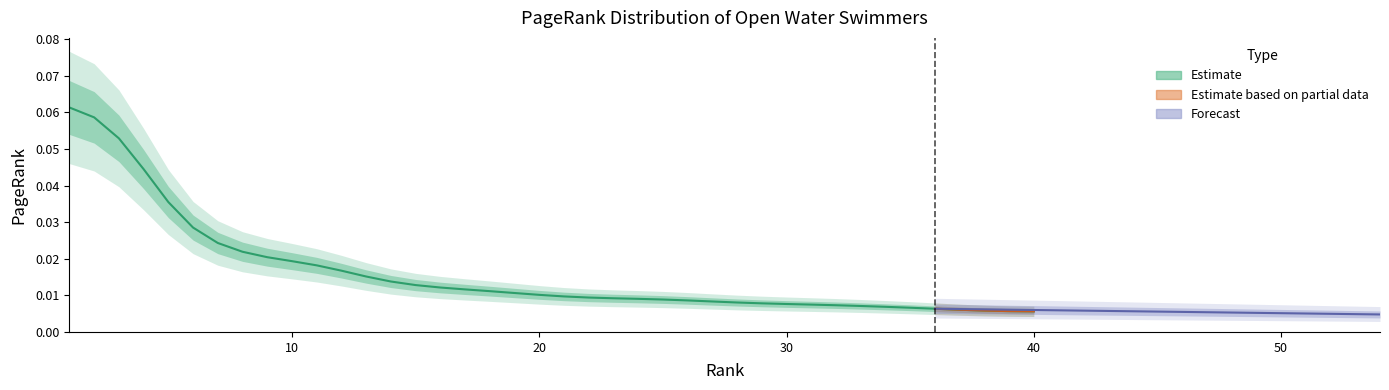

Rank the categories by value from lowest to highest.

40, 39, 38, 37, 36, 35, 34, 33, 32, 31, 30, 29, 28, 27, 26, 25, 24, 23, 22, 21, 20, 19, 18, 17, 16, 15, 14, 13, 12, 11, 10, 9, 8, 7, 6, 5, 4, 3, 2, 1